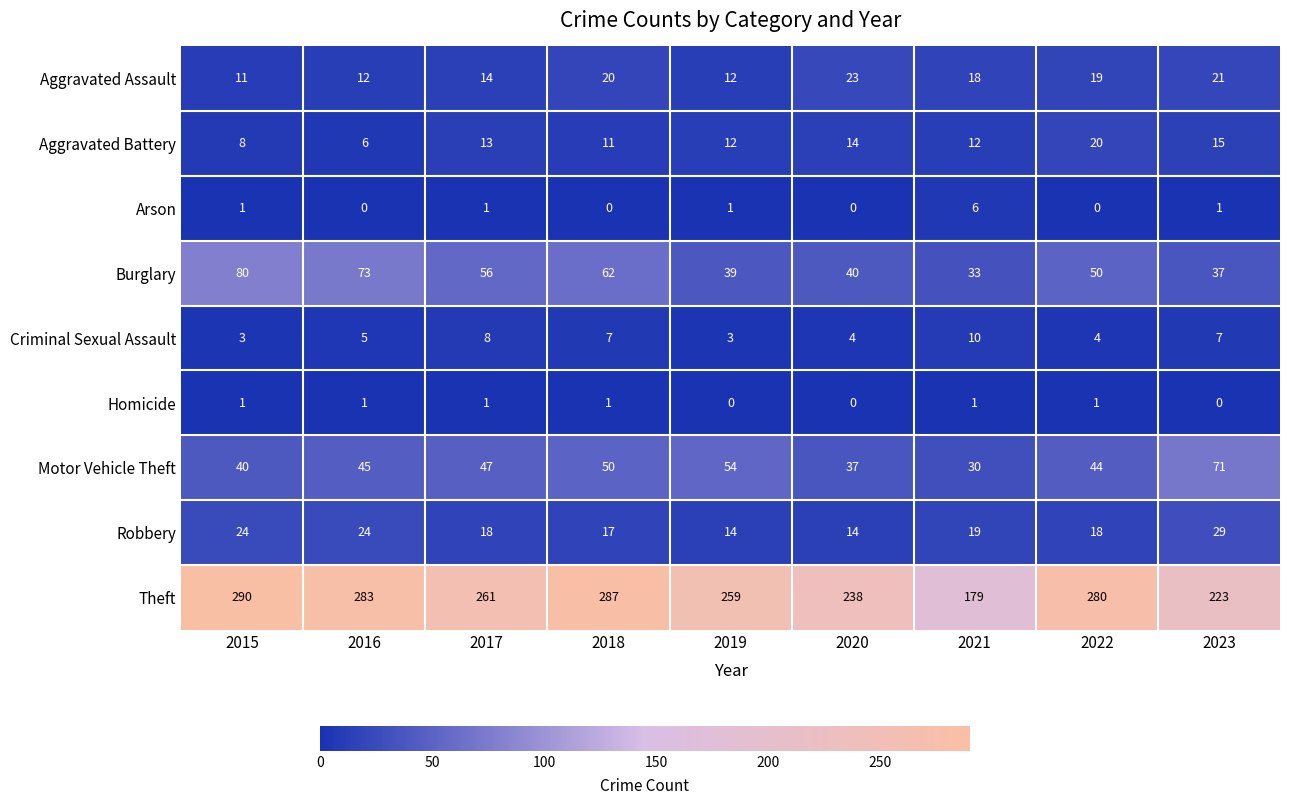

What is the total value across all series at 2015?

458